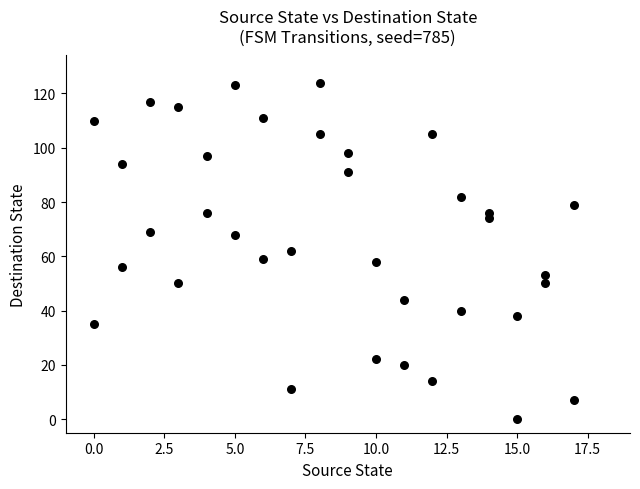

What is the range of X values (max minus min)?

17